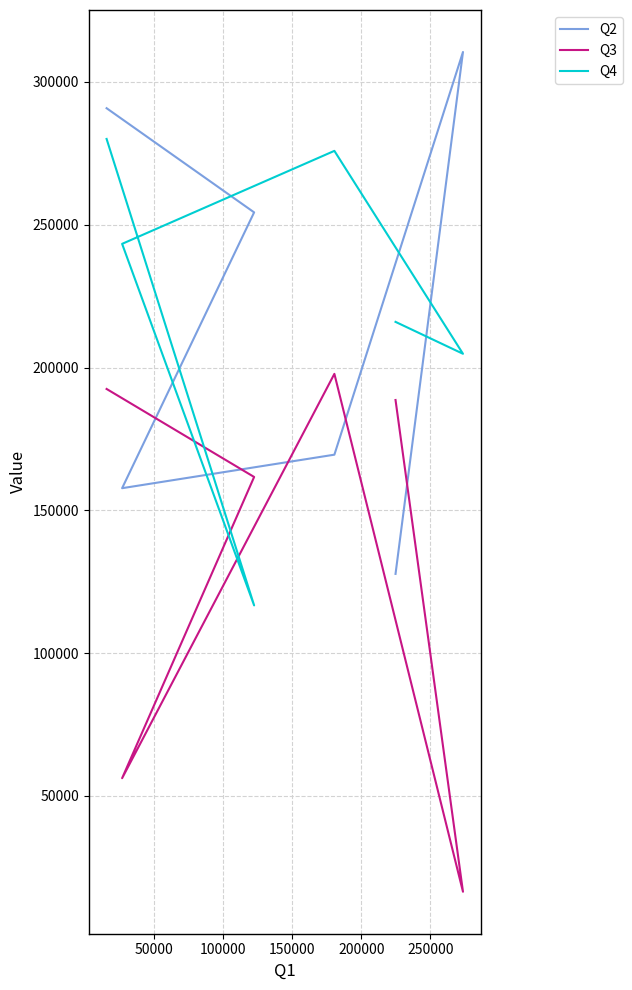

What is the highest value of the Q2 series?

310450